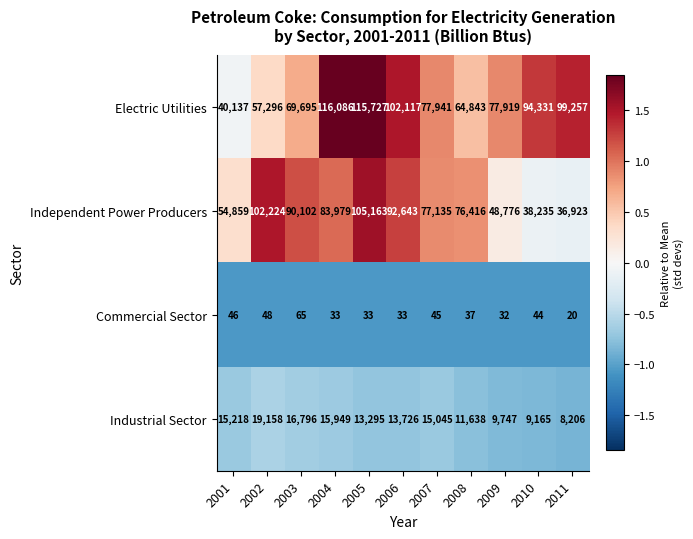

How many categories are shown in the chart?

11